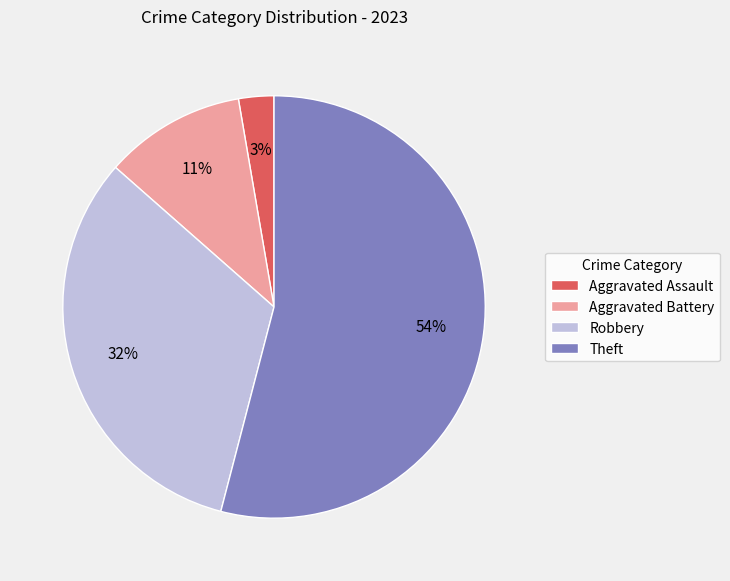

To the nearest percent, what is the difference between the largest and smallest slice percentages?

51%